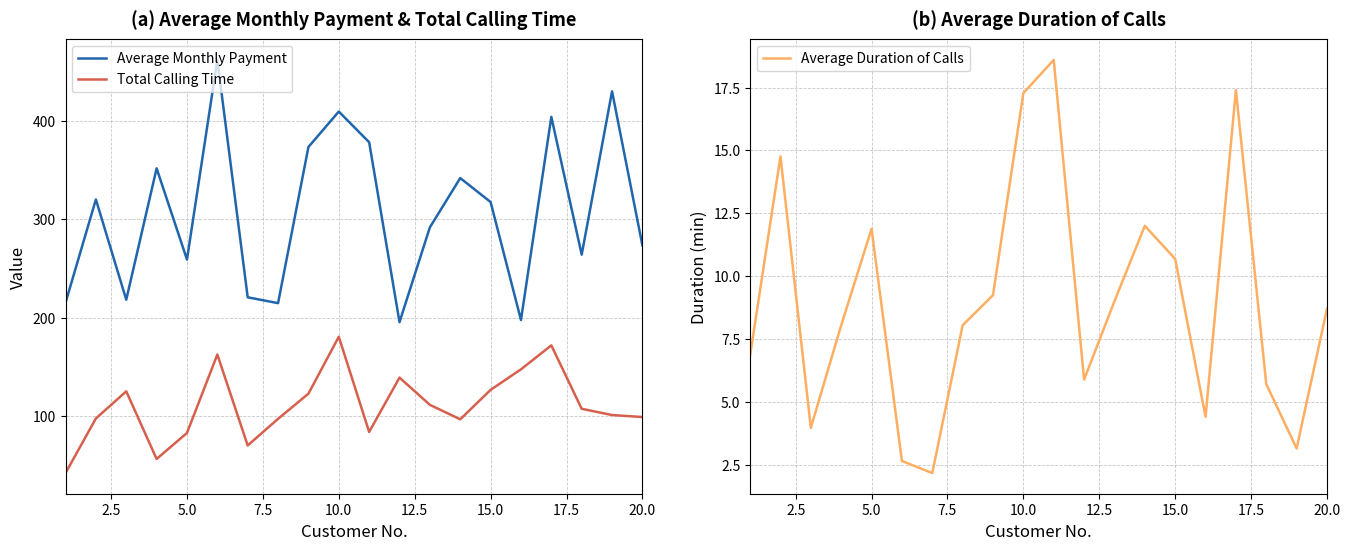

What is the minimum value for Total Calling Time?

41.6